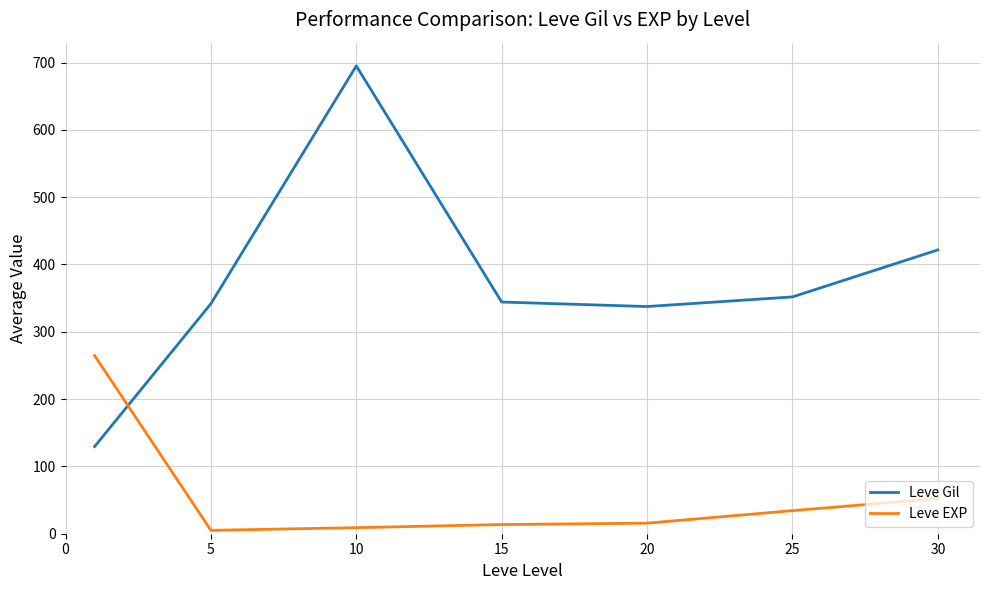

What is the sum of all Leve EXP values?

394.5